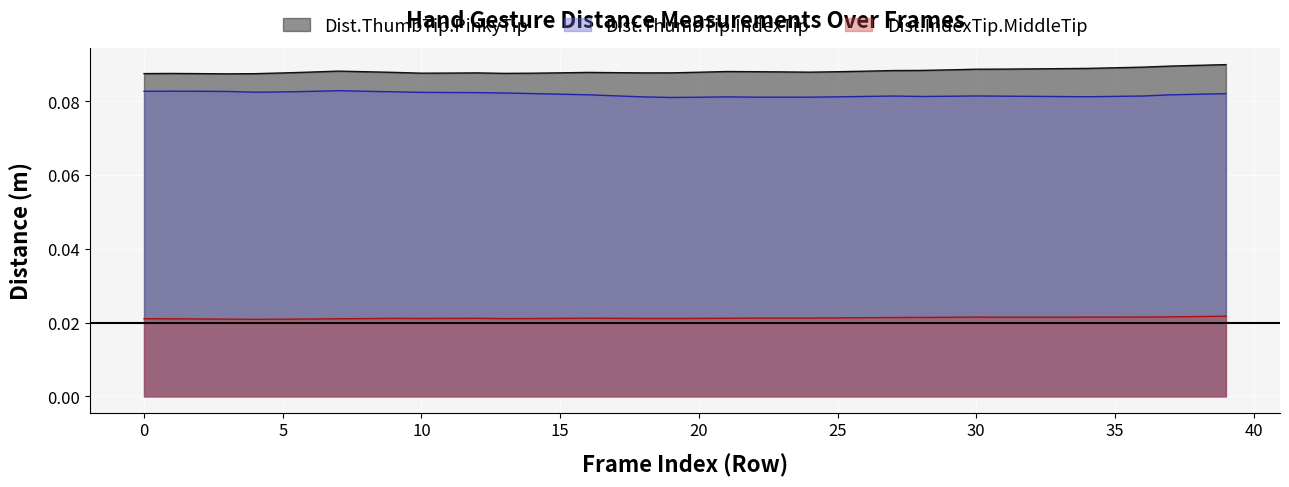

Reading left to right, extract all data points from this chart.

Dist.ThumbTip.PinkyTip: 0.1	0.1	0.1	0.1	0.1	0.1	0.1	0.1	0.1	0.1	0.1	0.1	0.1	0.1	0.1	0.1	0.1	0.1	0.1	0.1	0.1	0.1	0.1	0.1	0.1	0.1	0.1	0.1	0.1	0.1	0.1	0.1	0.1	0.1	0.1	0.1	0.1	0.1	0.1	0.1
Dist.ThumbTip.IndexTip: 0.1	0.1	0.1	0.1	0.1	0.1	0.1	0.1	0.1	0.1	0.1	0.1	0.1	0.1	0.1	0.1	0.1	0.1	0.1	0.1	0.1	0.1	0.1	0.1	0.1	0.1	0.1	0.1	0.1	0.1	0.1	0.1	0.1	0.1	0.1	0.1	0.1	0.1	0.1	0.1
Dist.IndexTip.MiddleTip: 0.0	0.0	0.0	0.0	0.0	0.0	0.0	0.0	0.0	0.0	0.0	0.0	0.0	0.0	0.0	0.0	0.0	0.0	0.0	0.0	0.0	0.0	0.0	0.0	0.0	0.0	0.0	0.0	0.0	0.0	0.0	0.0	0.0	0.0	0.0	0.0	0.0	0.0	0.0	0.0